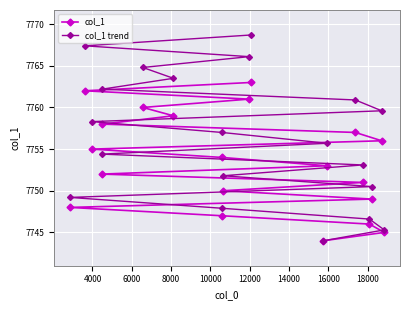

At how many categories does at least one series exceed 7764?

4